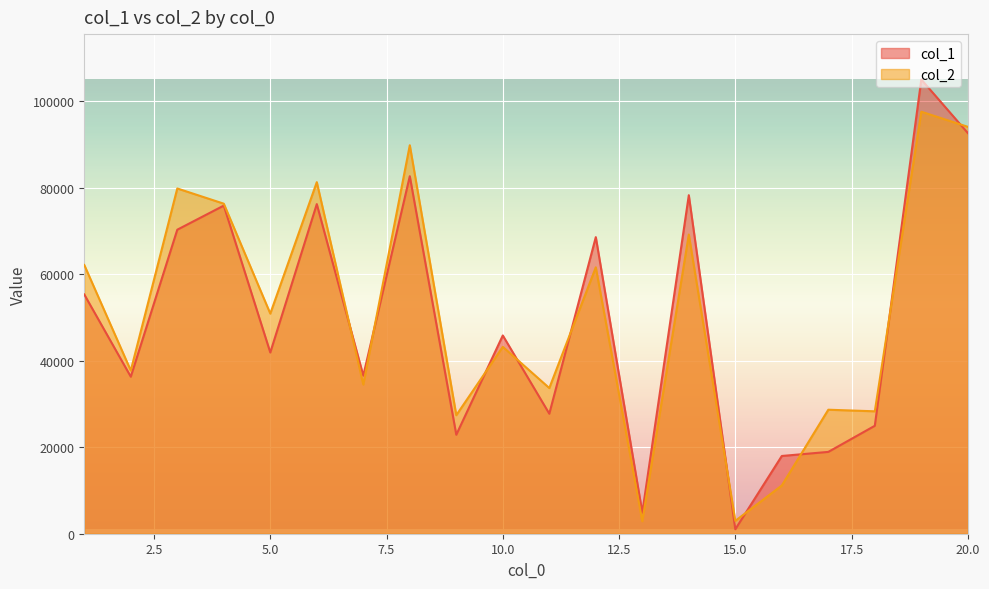

Rank the categories by col_1 value from highest to lowest.

19, 20, 8, 14, 6, 4, 3, 12, 1, 10, 5, 7, 2, 11, 18, 9, 17, 16, 13, 15